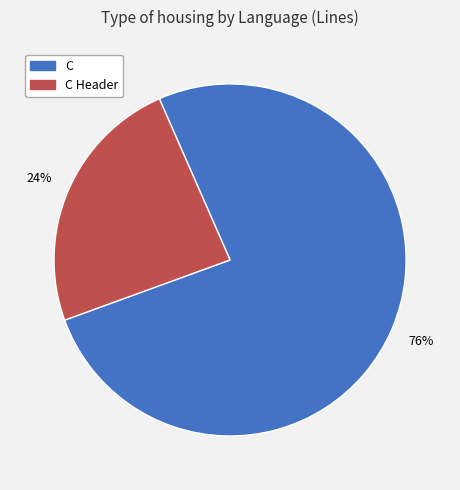

To the nearest percent, what is the average slice percentage?

50%